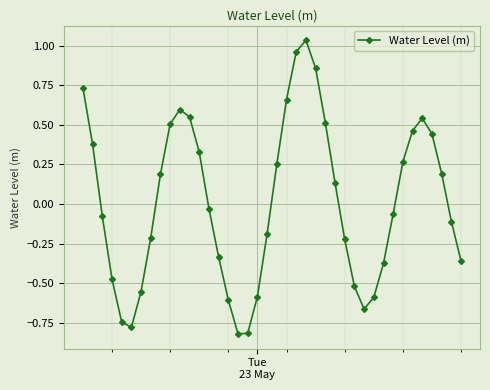

How many interior local peaks (higher than both neighbors) does the data have?

3